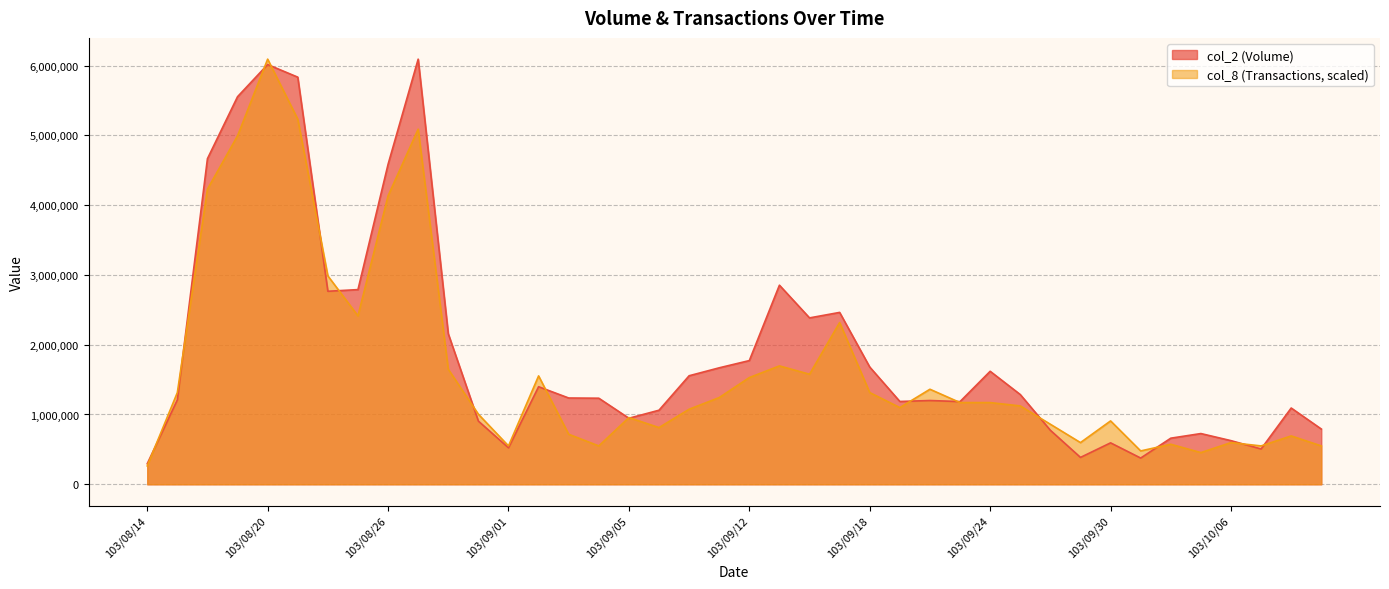

The value of col_8 at 103/08/19 is 4992305.1. True or false?

True